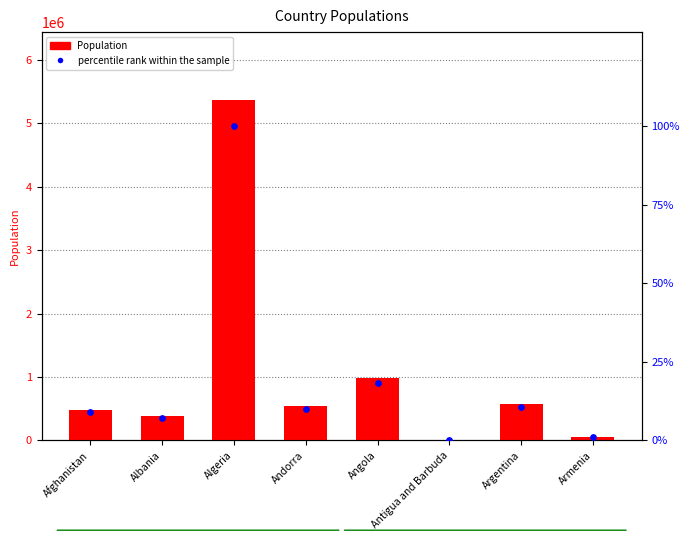

Which series reaches the minimum Y coordinate?

percentile rank within the sample